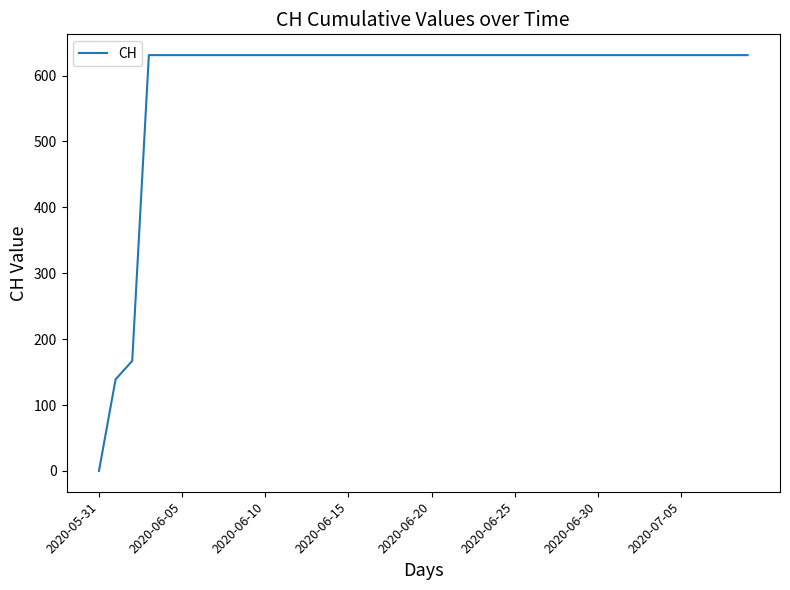

At which category does the chart reach its minimum across all series?

2020-05-31